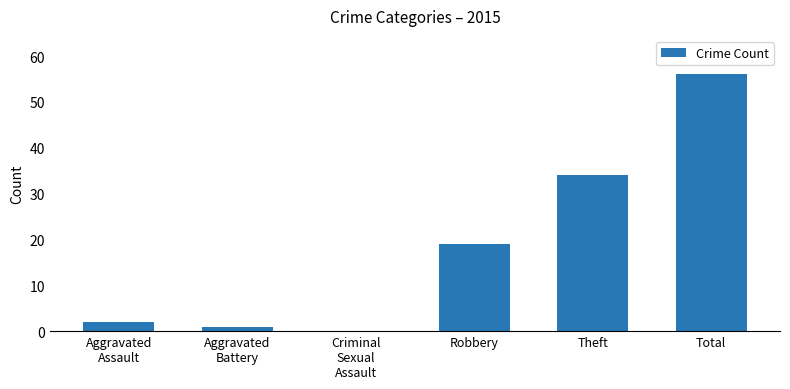

What is the approximate value at Total?

56